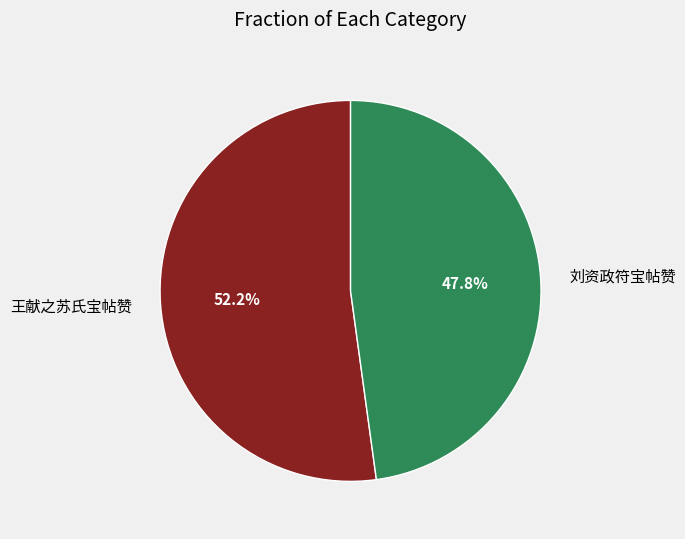

How many slices are in this pie chart?

2